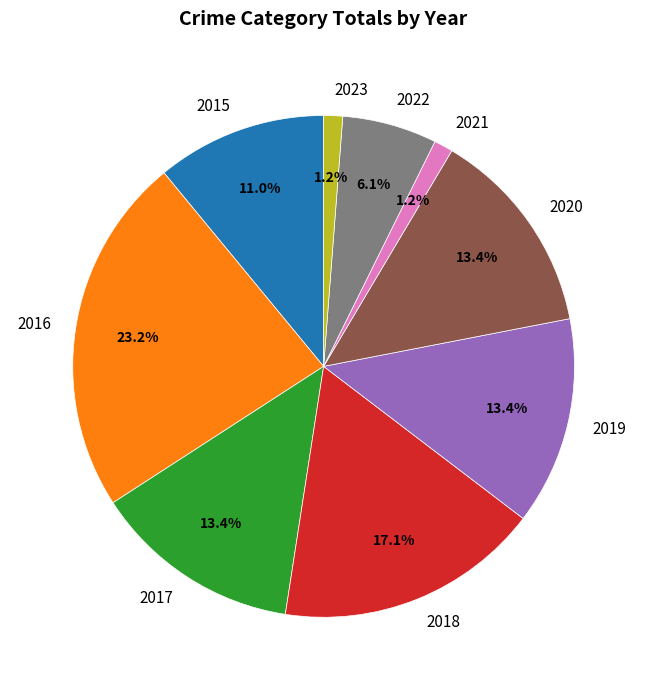

How many slices are in this pie chart?

9